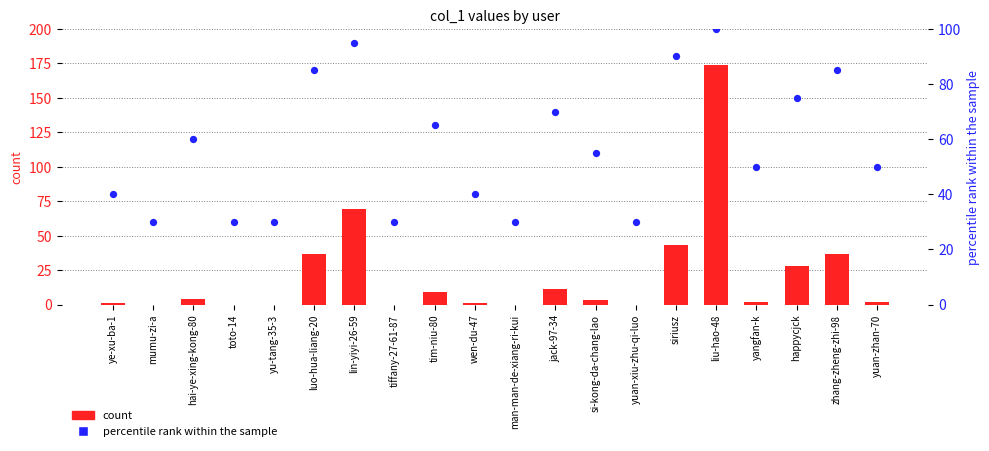

Which series has the widest spread of Y values?

count